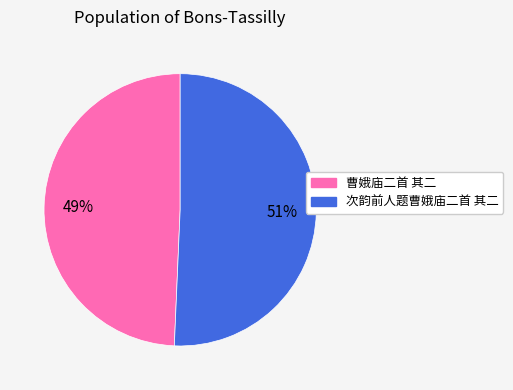

To the nearest percent, what is the combined percentage of 次韵前人题曹娥庙二首 其二 and 曹娥庙二首 其二?

100%